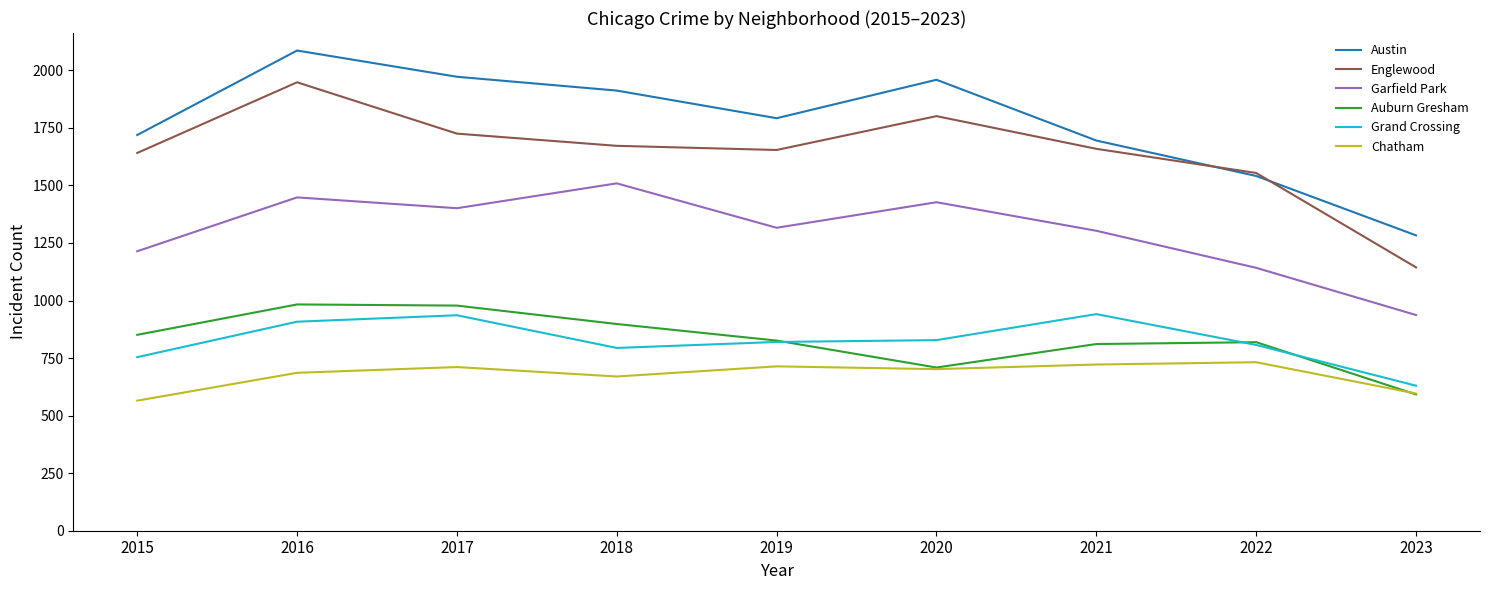

At which category is the sum across all series the highest?

2016